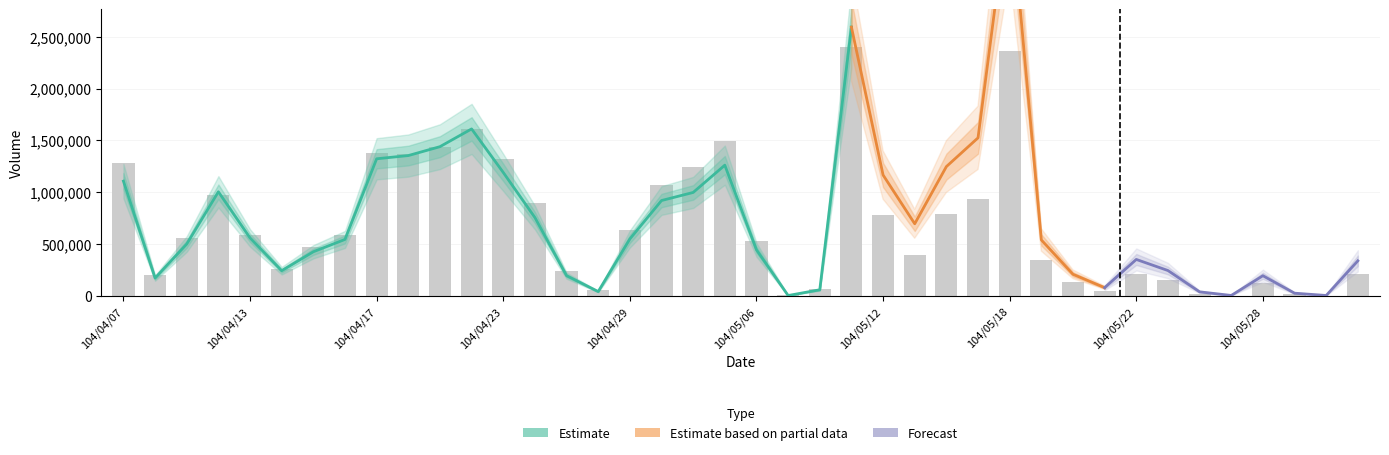

Is it true that the value at 104/05/08 is 87099?

False